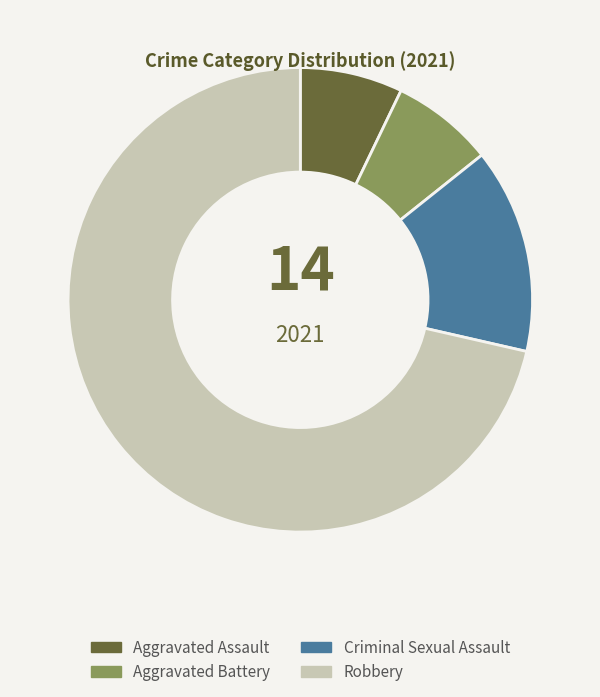

What is the ratio of the value at Aggravated Battery to the value at Aggravated Assault?

1.0